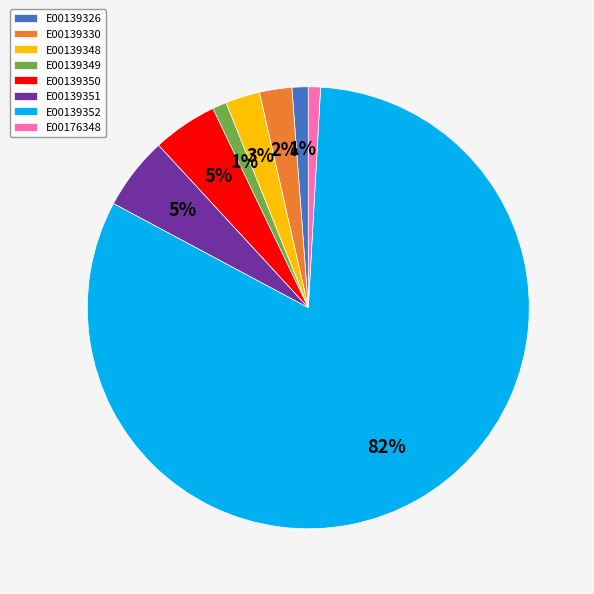

What is the largest slice in the pie chart?

E00139352